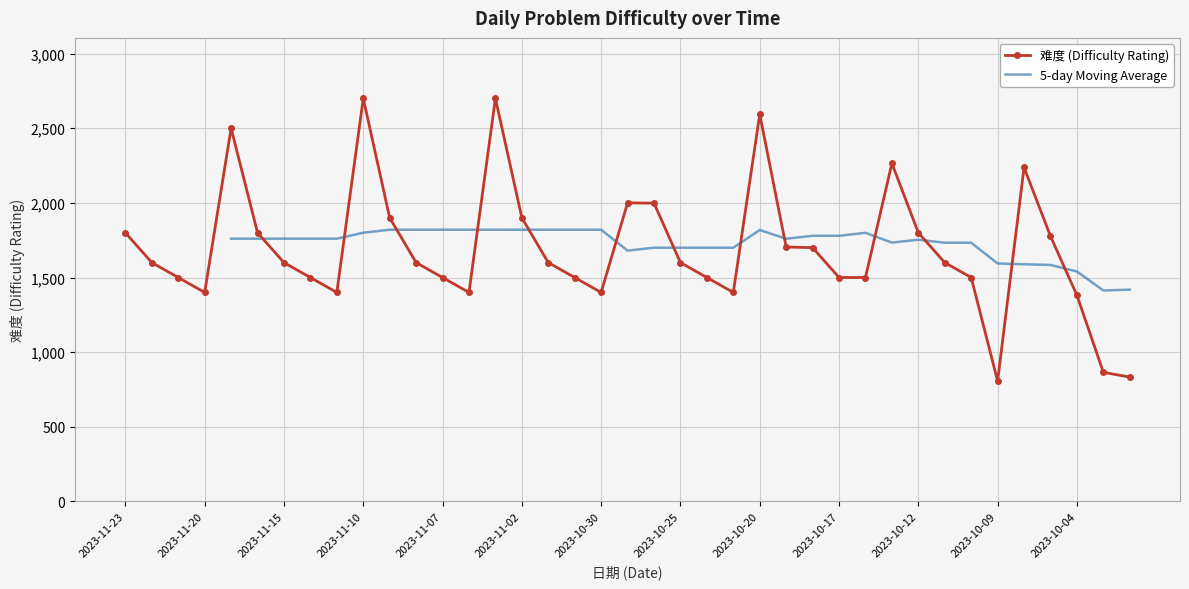

True or false: there are more than 1 points higher than both neighbors.

True